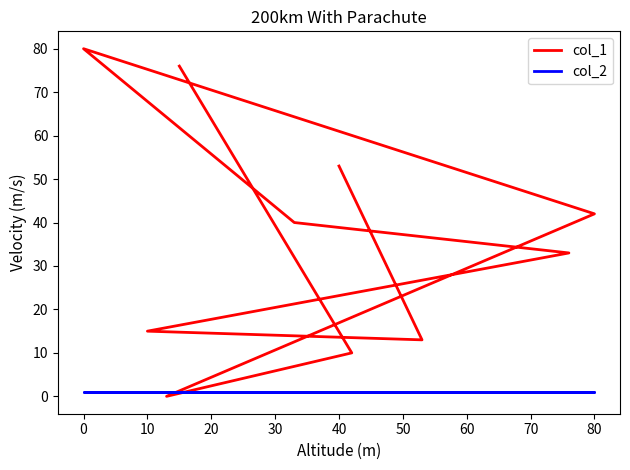

Is the value of col_1 at 20 greater than the value of col_2 at 40?

Yes